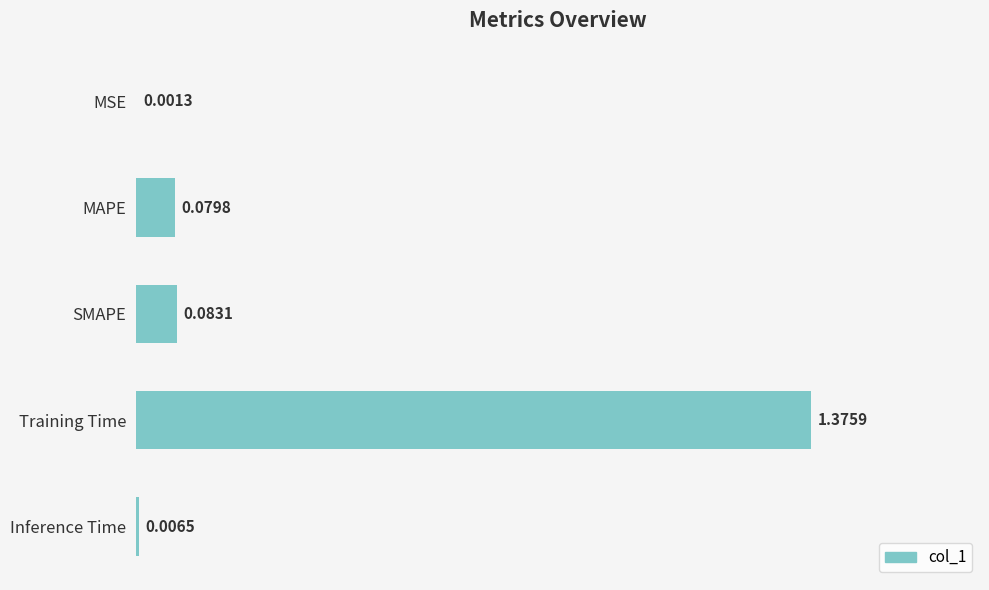

What is the change in value from MSE to Training Time?

+1.4